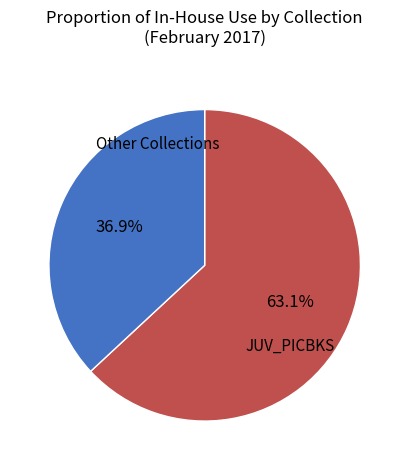

Which category has the biggest portion of the pie?

JUV_PICBKS